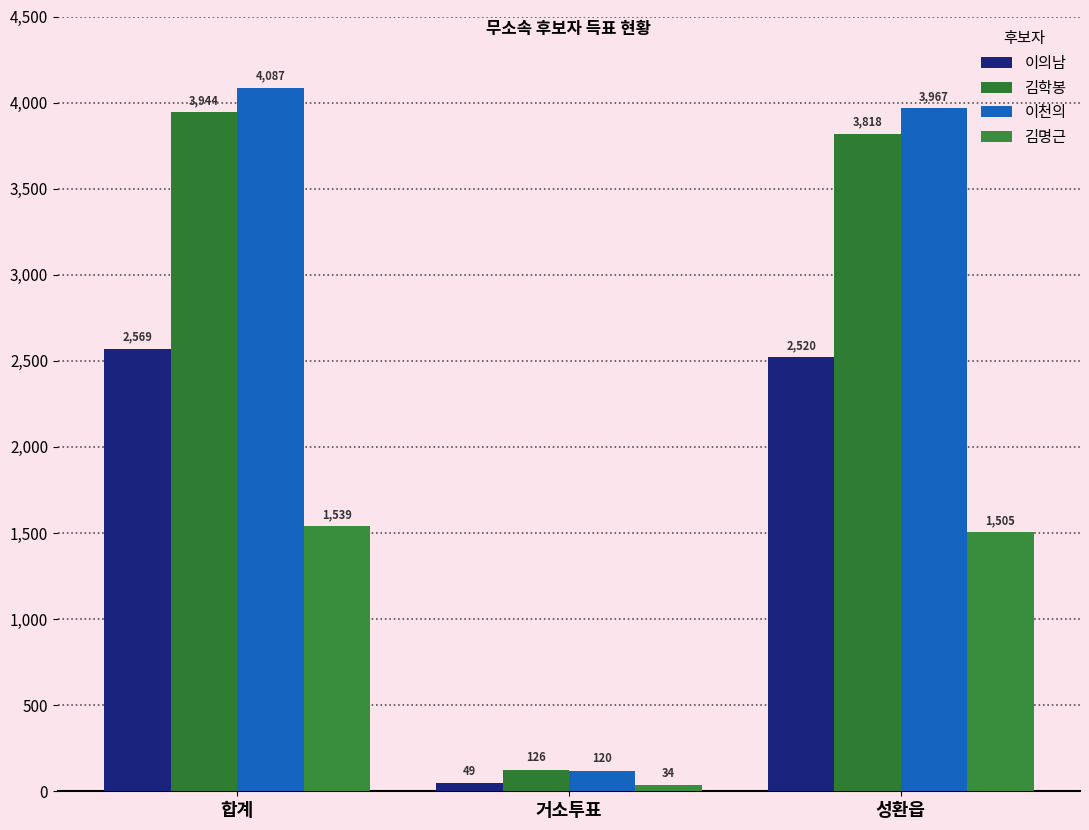

What is the sum of the 김학봉 values at 합계 and 거소투표?

4070